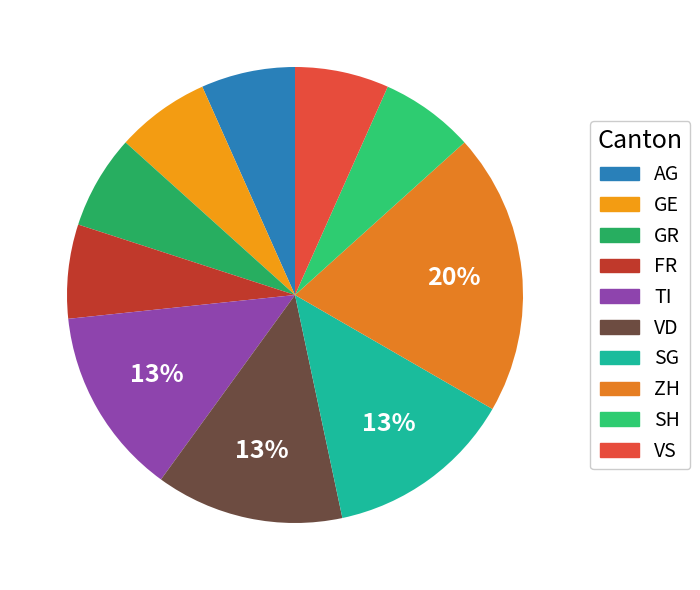

What percentage is the FR slice, to the nearest percent?

7%